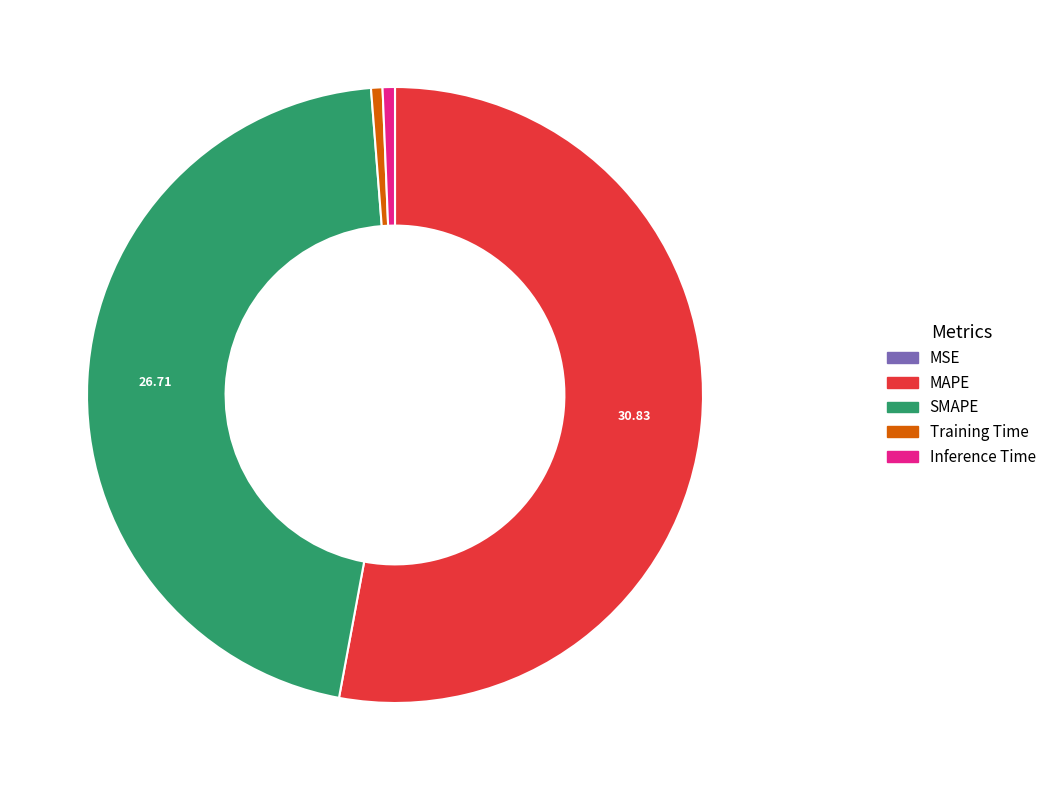

True or false: MAPE accounts for 53% of the total.

True